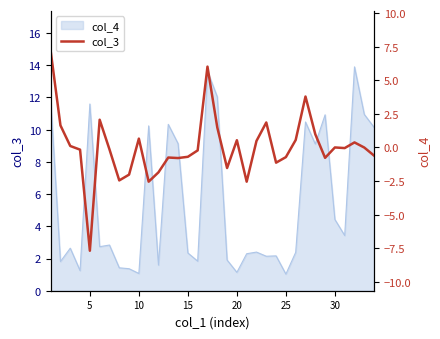

What is the minimum value shown in the chart?

-7.7